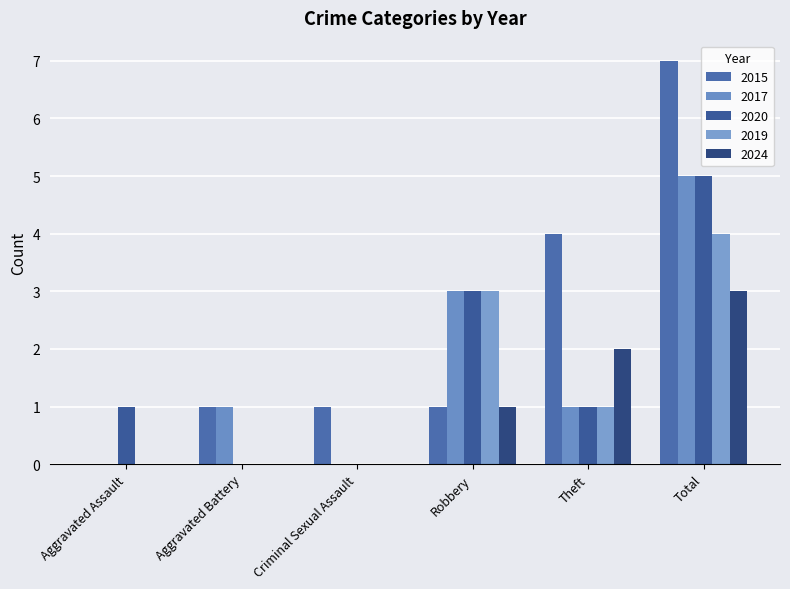

Which label corresponds to the largest value in the chart?

Total